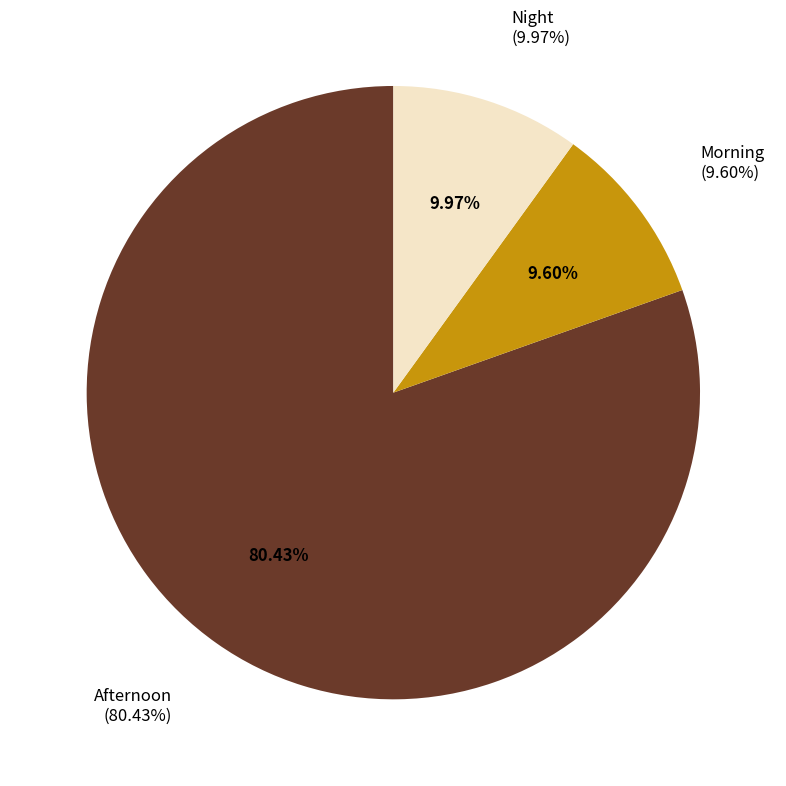

Count the number of slices in the pie.

3